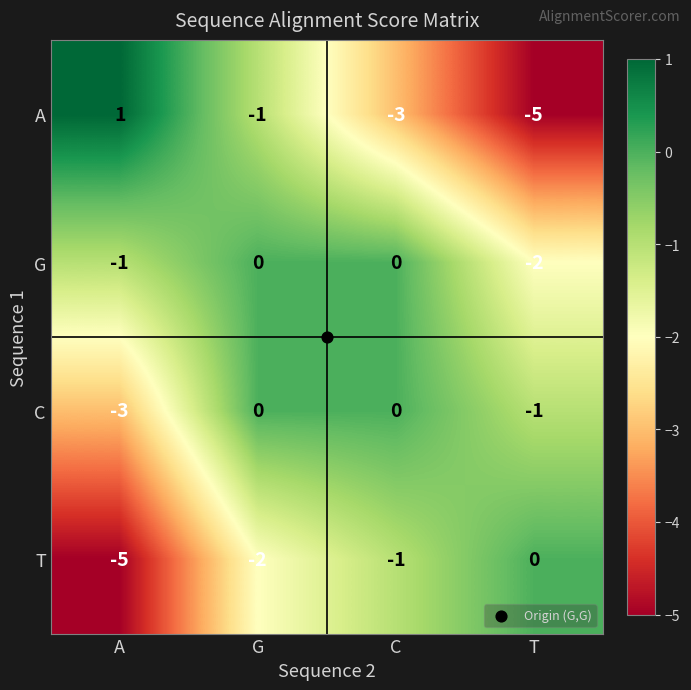

List the labels in order of T value, smallest first.

A, G, C, T